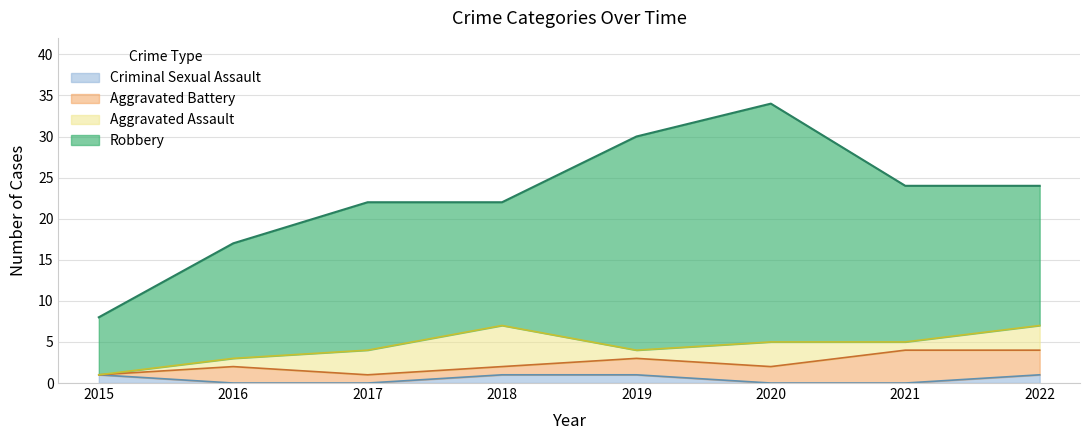

What is the value of the Aggravated Battery point at the 7th from the left?

4